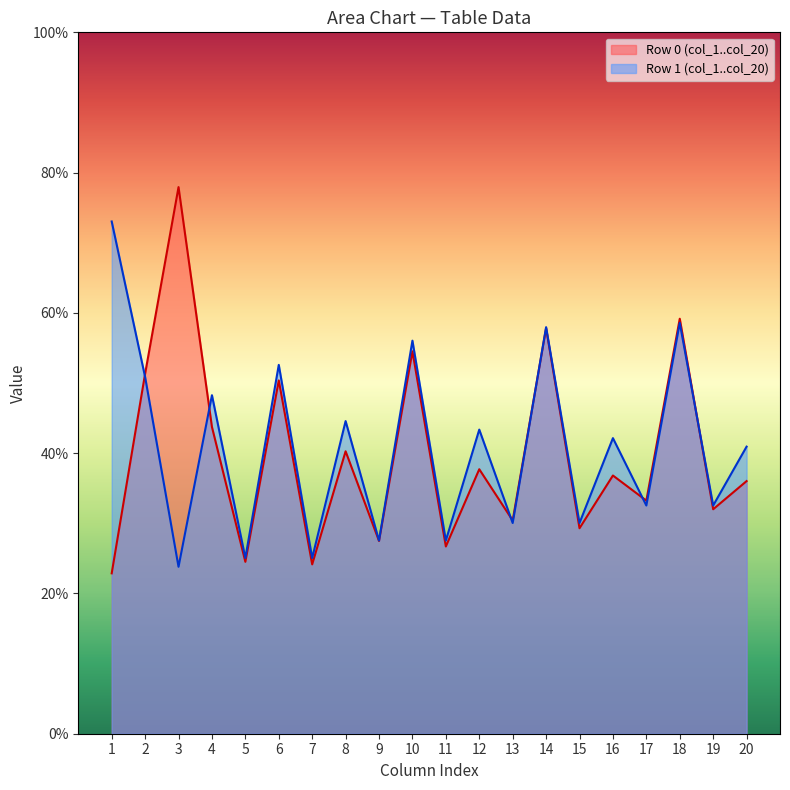

True or false: col_1 has a value of 73.0 at 1.

True